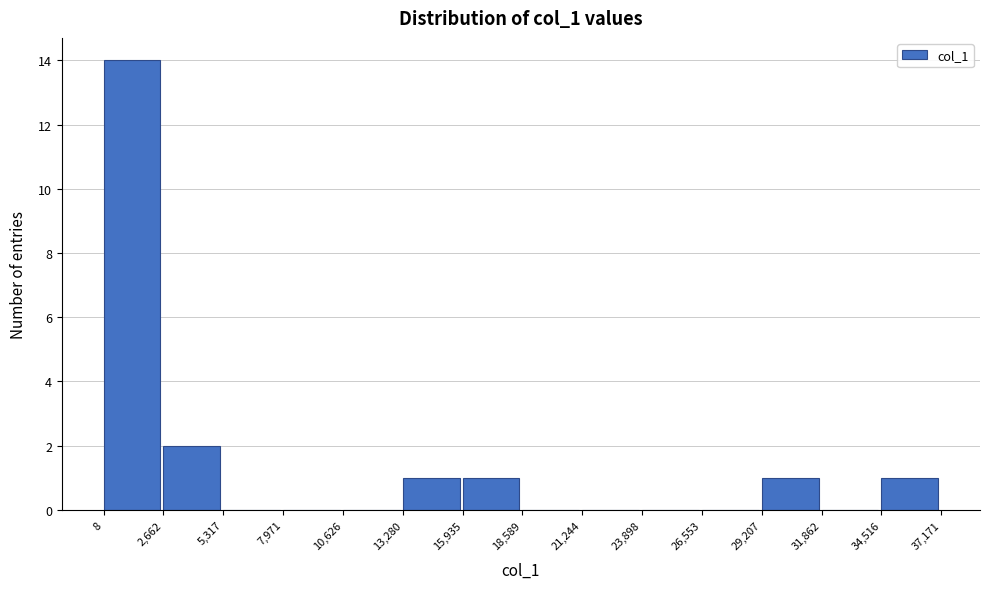

How tall is the bar that spans 8 to 2,662 on the x-axis? The values are not printed on the chart, so give them approximately, as read against the axis.

14